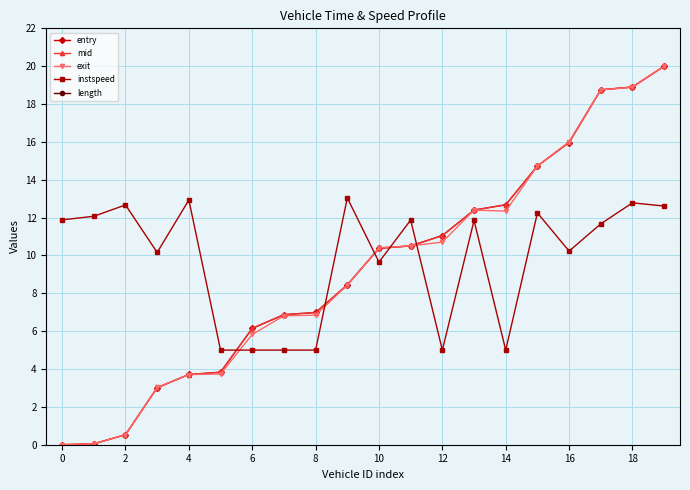

The value of exit at 16 is 16.0. True or false?

True